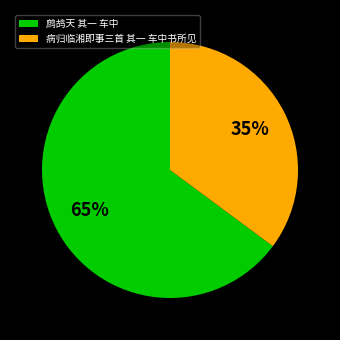

Which slice is the largest?

鹧鸪天 其一 车中